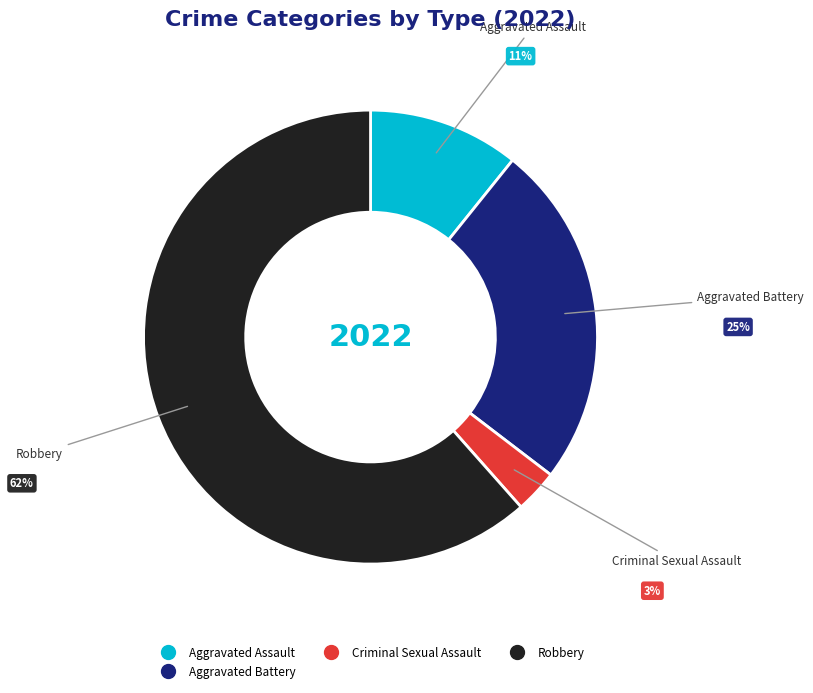

Is there any slice that represents more than half of the pie?

Yes